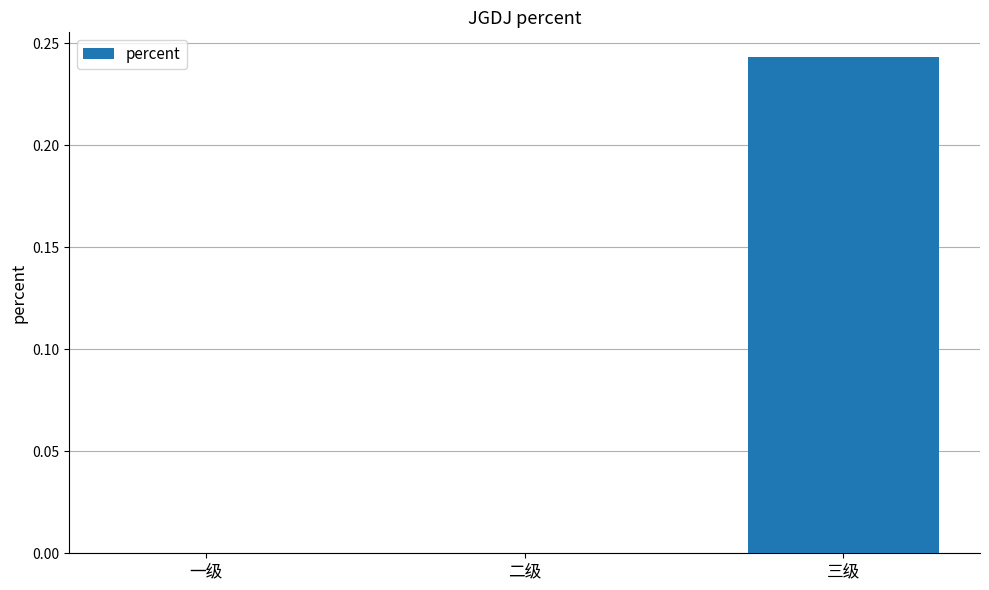

How many values are between 0 and 1?

3